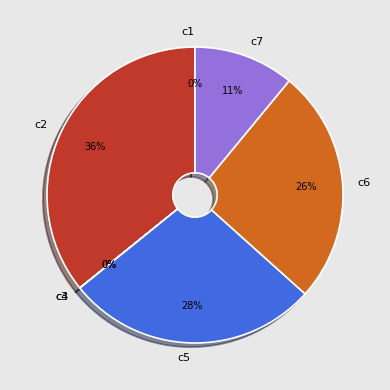

Which category has the biggest portion of the pie?

c2